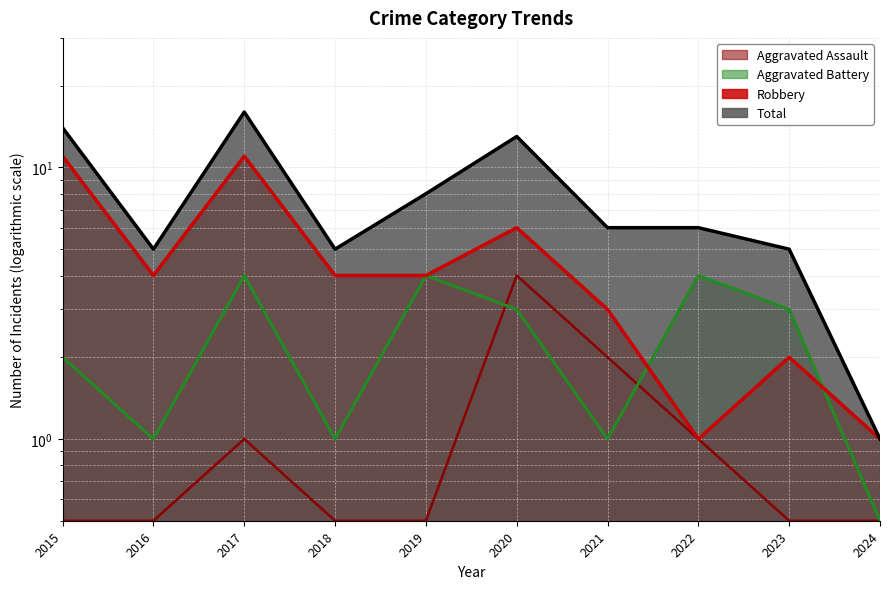

What is the value of the Aggravated Assault point at the 7th from the left?

2.0